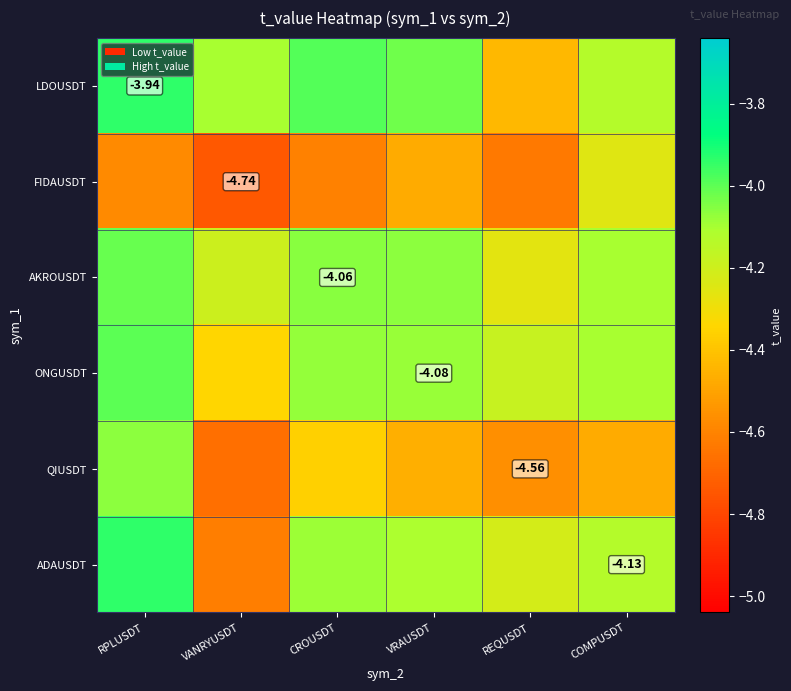

Rank the categories by AKROUSDT value from lowest to highest.

REQUSDT, VANRYUSDT, COMPUSDT, VRAUSDT, CROUSDT, RPLUSDT